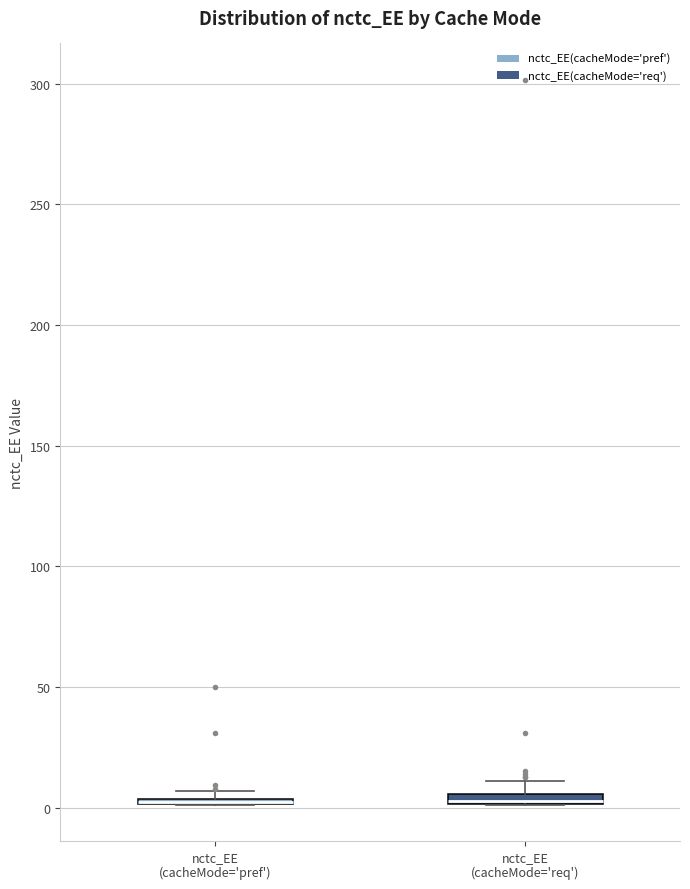

Where does the upper whisker of the box for nctc_EE (cacheMode='req') end on the y-axis? The values are not printed on the chart, so give them approximately, as read against the axis.

10